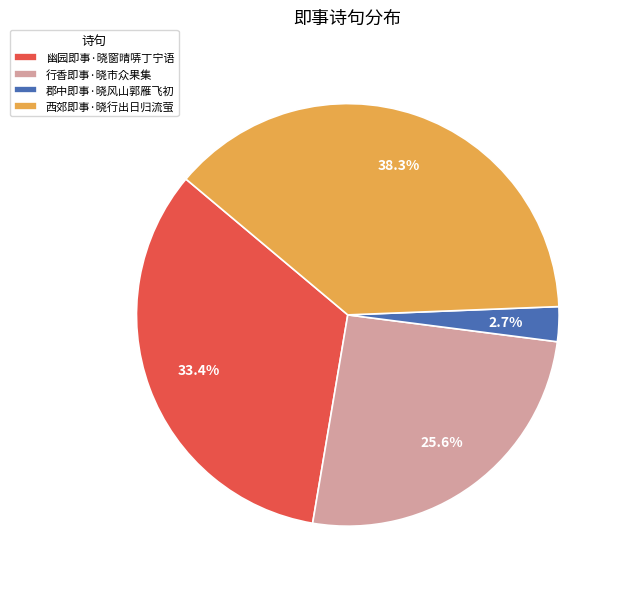

To the nearest percent, what portion does 幽园即事·晓窗晴哢丁宁语 represent?

33%